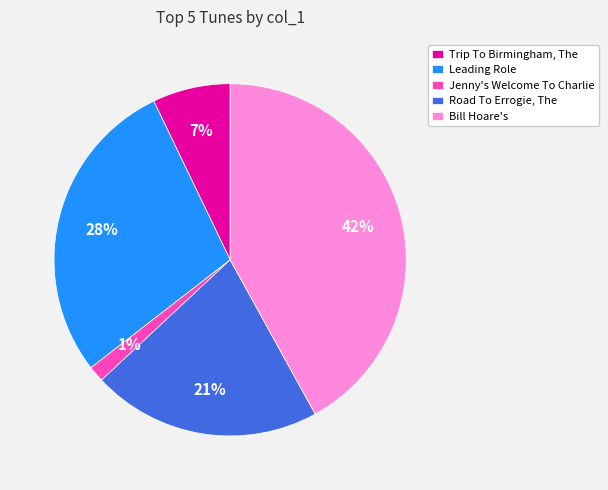

Which slice is the smallest?

Jenny's Welcome To Charlie